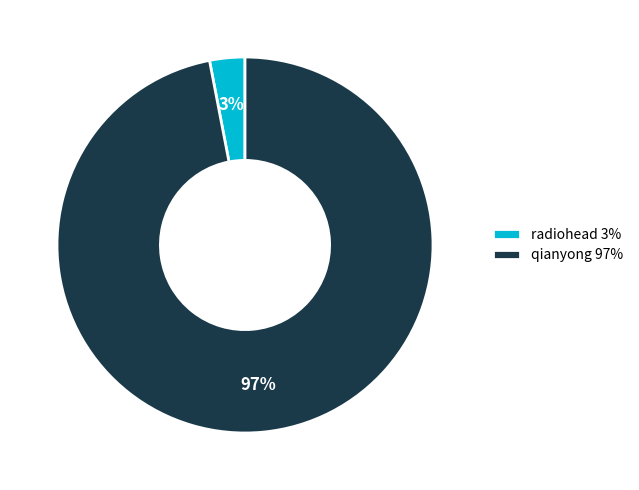

True or false: qianyong accounts for 97% of the total.

True